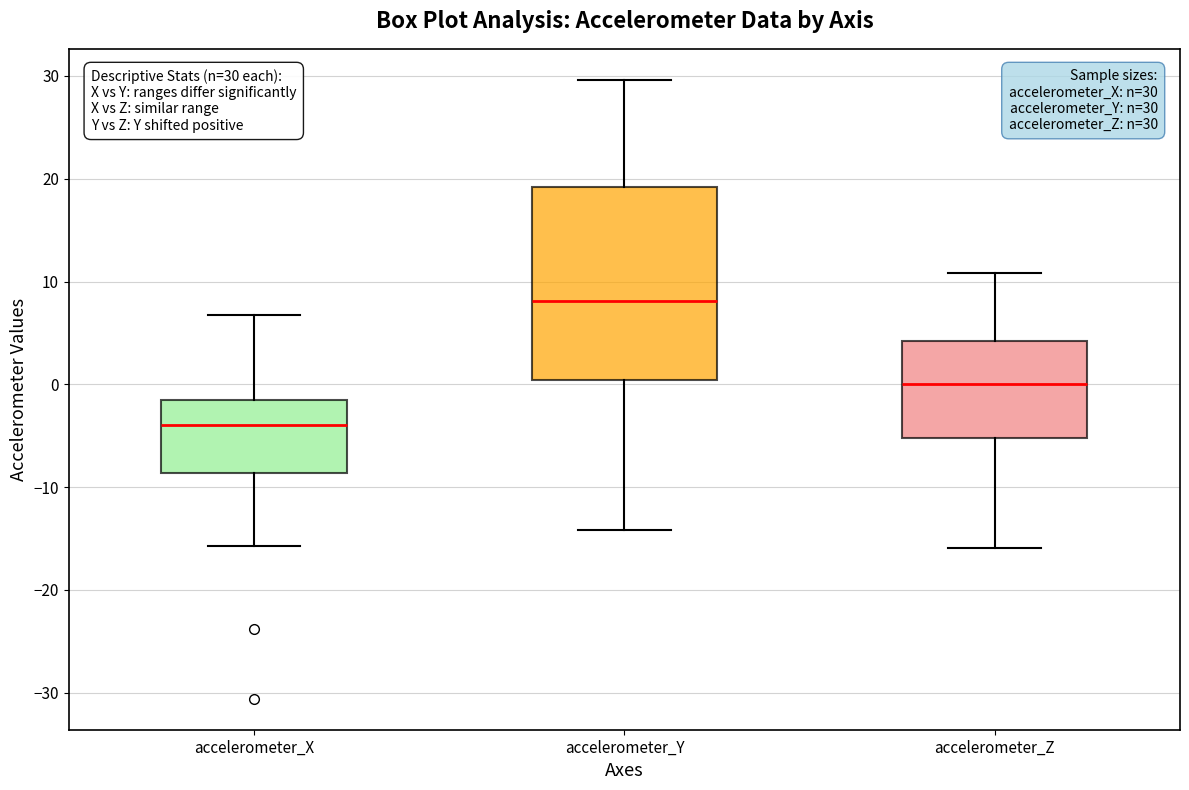

Which box is the tallest, from its lower edge to its upper edge?

accelerometer_Y